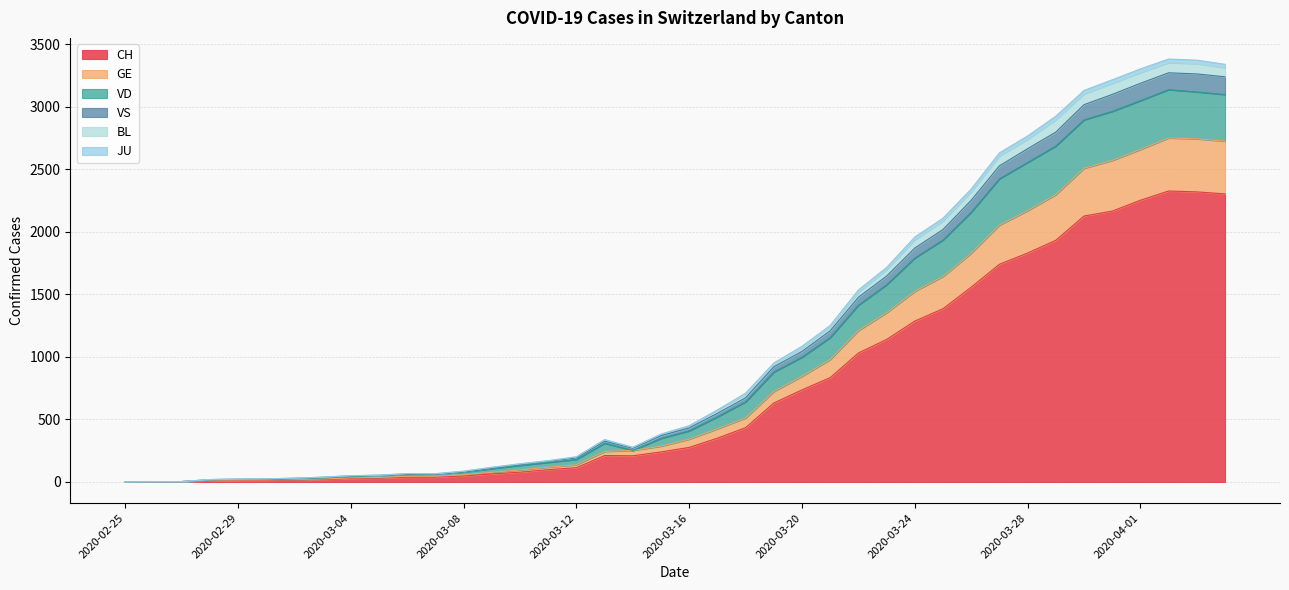

What is the highest value of the CH series?

2326